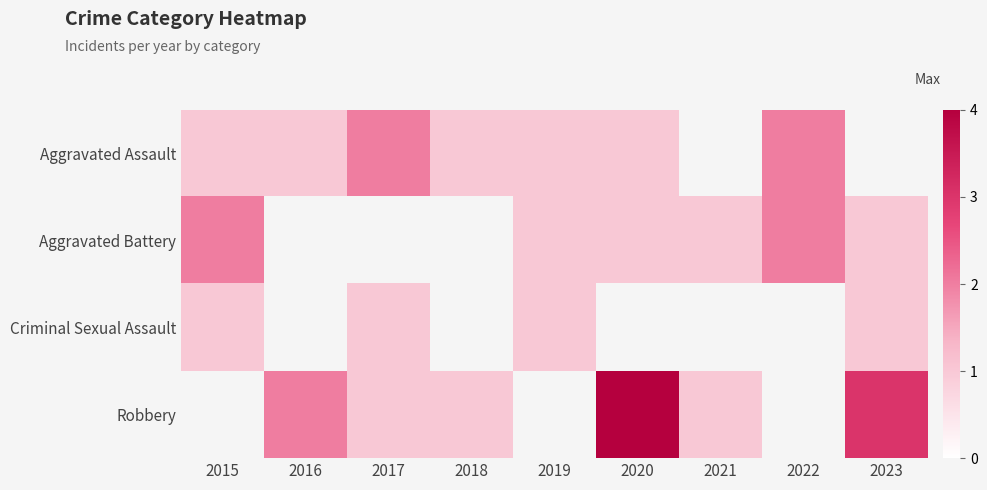

How many values in Criminal Sexual Assault are above zero?

4